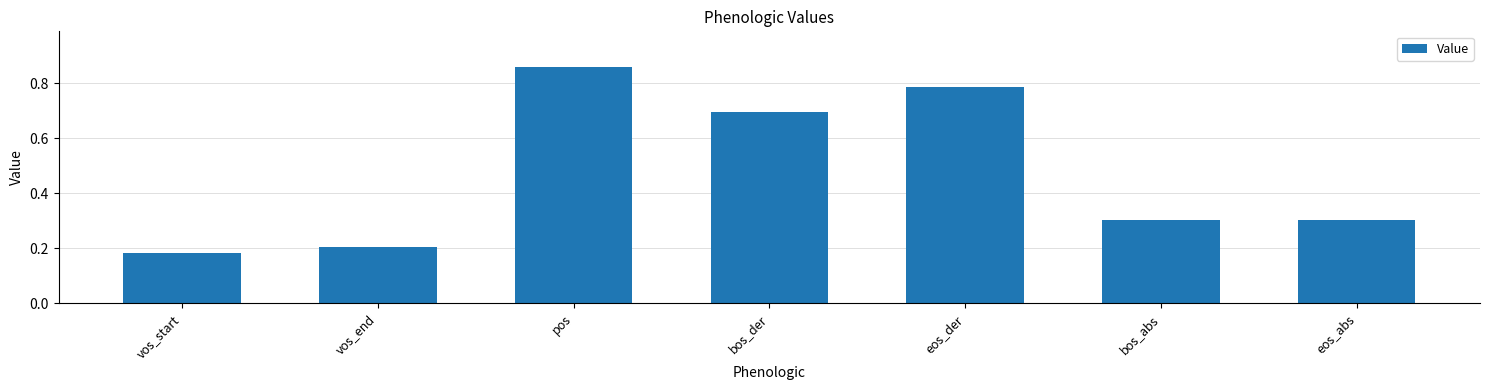

The chart shows a value of 0.3 at eos_abs. True or false?

True